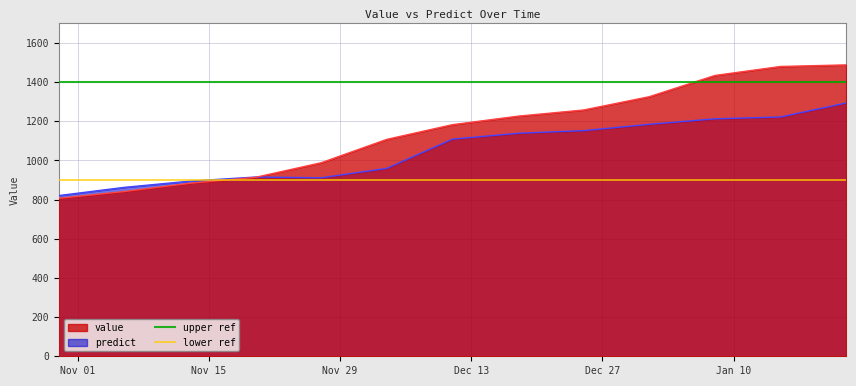

Which series has the largest total across all categories?

upper ref